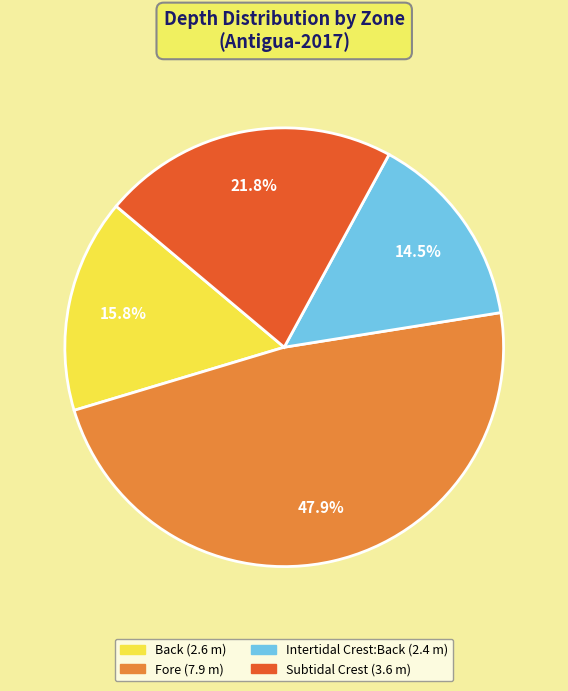

What is the smallest slice in the pie chart?

Intertidal Crest:Back